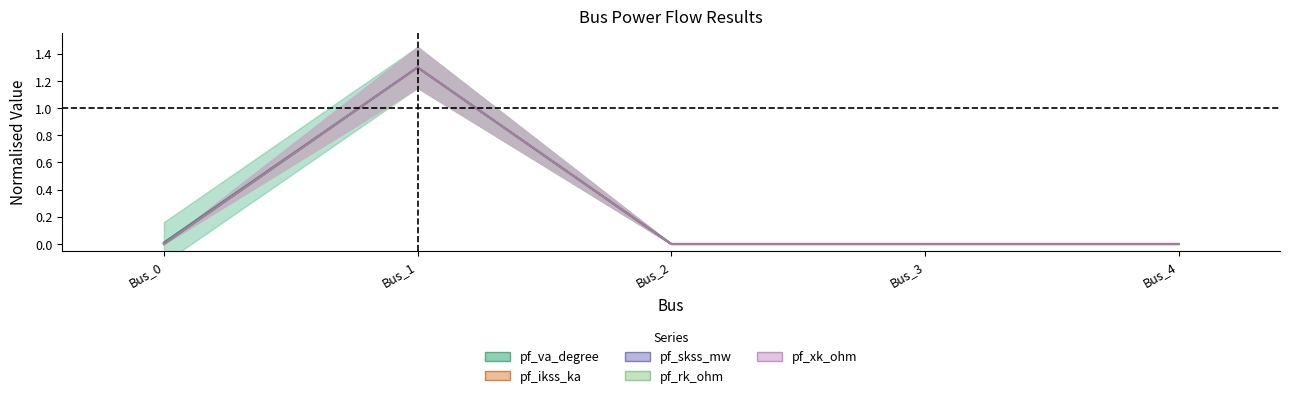

True or false: pf_va_degree and pf_skss_mw intersect in this chart.

False